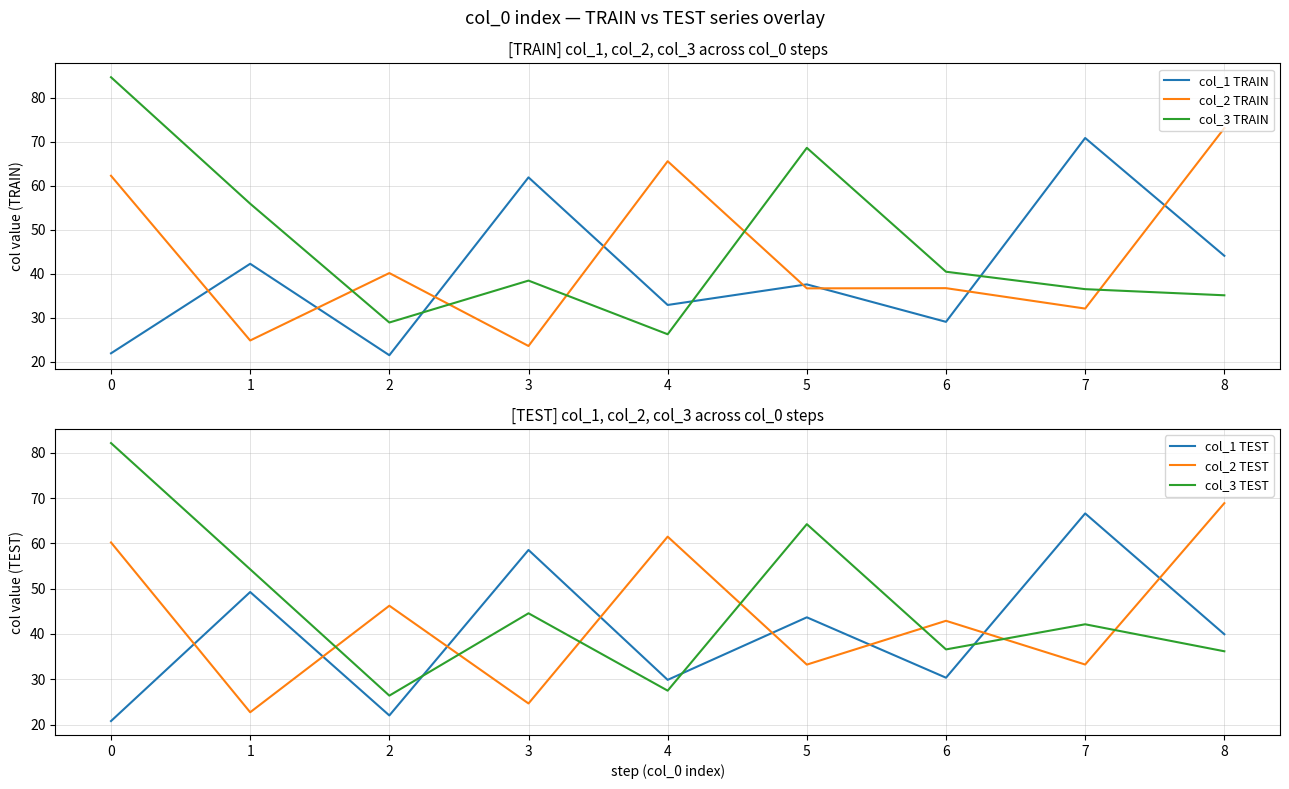

Reading right to left, what are all the values shown in this chart?

col_1 TRAIN: 44.1	70.9	29.1	37.6	32.9	61.9	21.5	42.3	21.9
col_2 TRAIN: 73.1	32.1	36.7	36.7	65.6	23.6	40.2	24.8	62.3
col_3 TRAIN: 35.1	36.5	40.5	68.6	26.3	38.5	28.9	55.9	84.7
col_1 TEST: 39.9	66.6	30.3	43.7	29.9	58.5	22.0	49.3	20.8
col_2 TEST: 68.9	33.2	42.9	33.2	61.5	24.7	46.2	22.7	60.2
col_3 TEST: 36.2	42.1	36.6	64.2	27.5	44.6	26.4	54.3	82.1